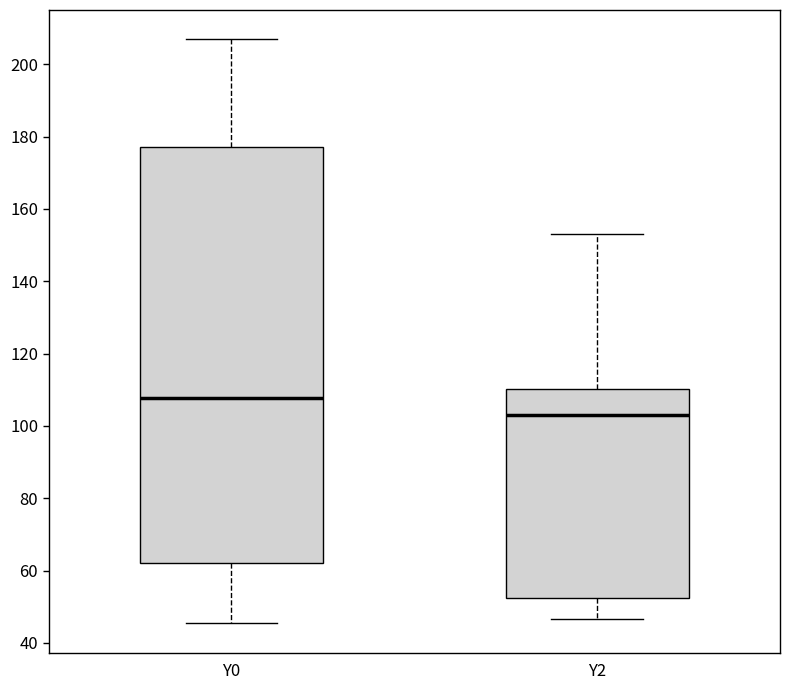

Comparing the boxes themselves (not the whiskers), which one is the tallest?

Y0